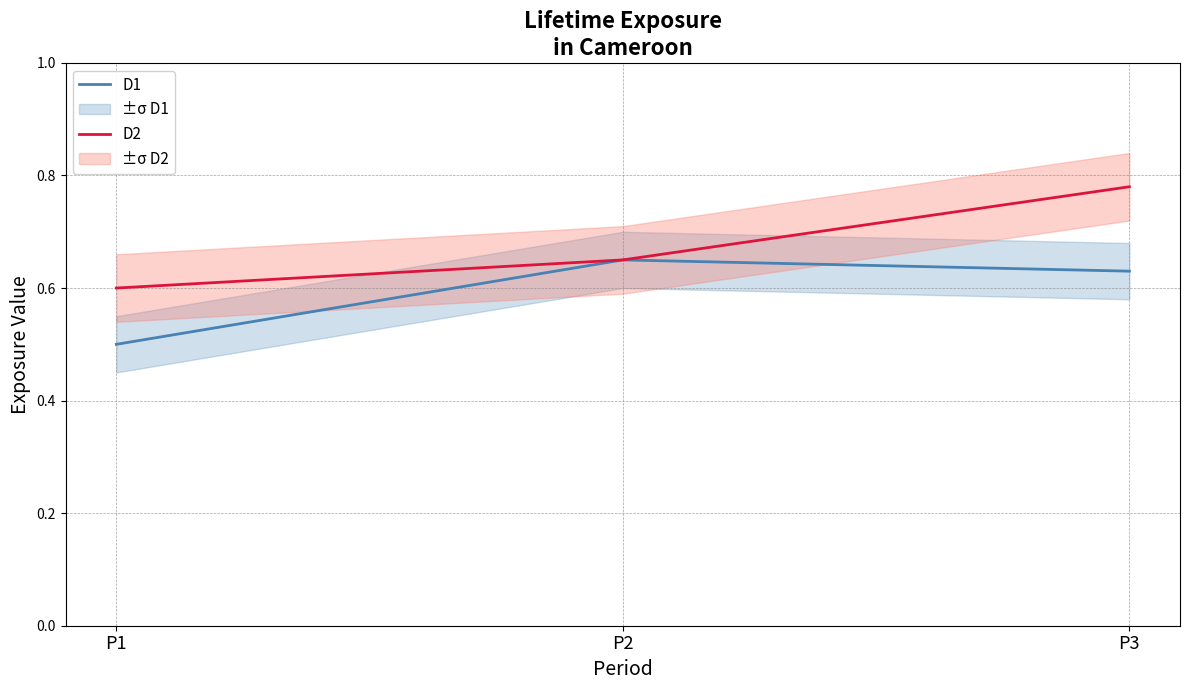

What is the difference between the D2 values at P1 and P2?

0.1